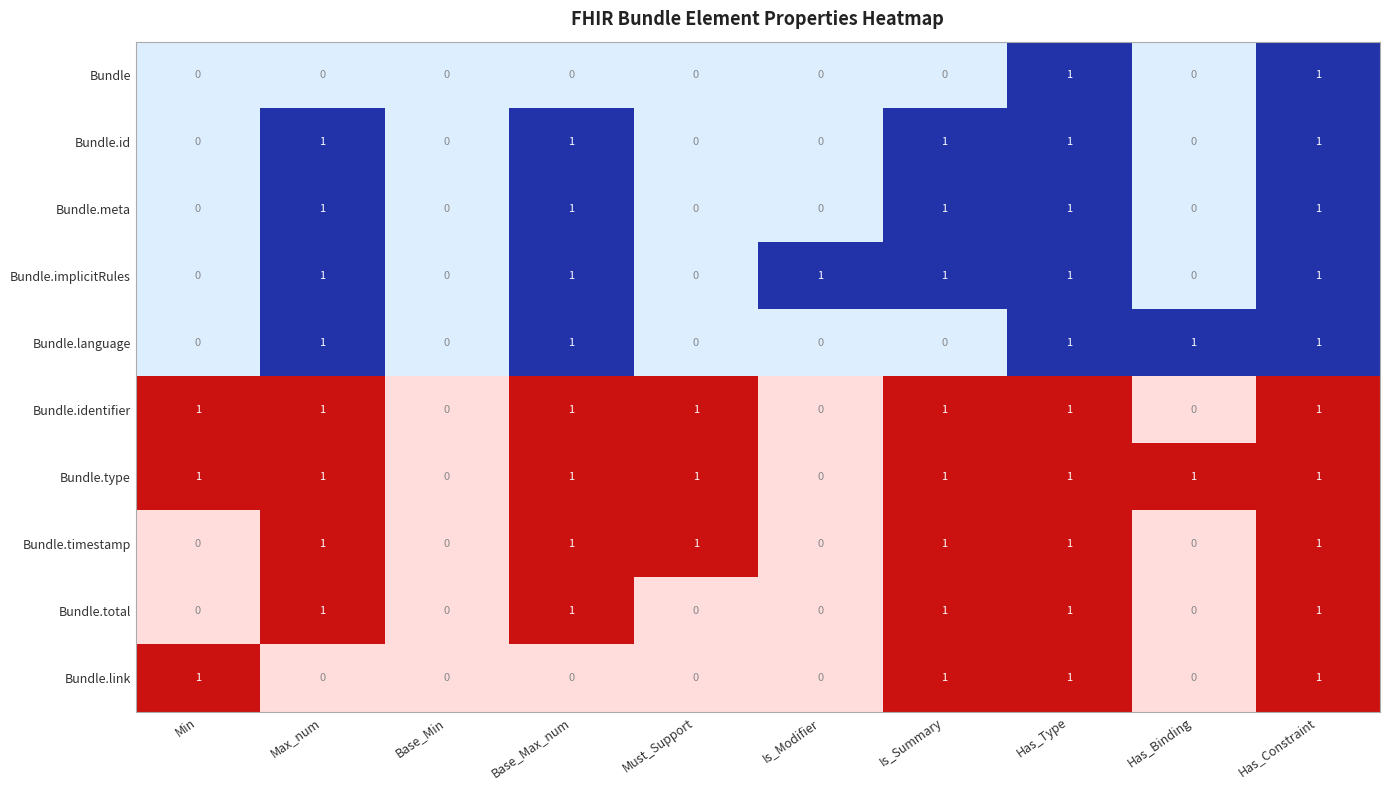

Rank the categories by value from lowest to highest.

Max_num, Base_Min, Base_Max_num, Must_Support, Is_Modifier, Has_Binding, Min, Is_Summary, Has_Type, Has_Constraint